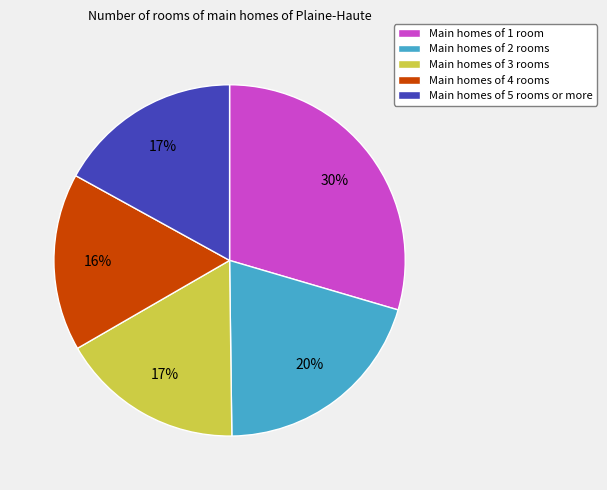

Approximately how many times larger is the value at Main homes of 2 rooms compared to Main homes of 4 rooms?

1.2